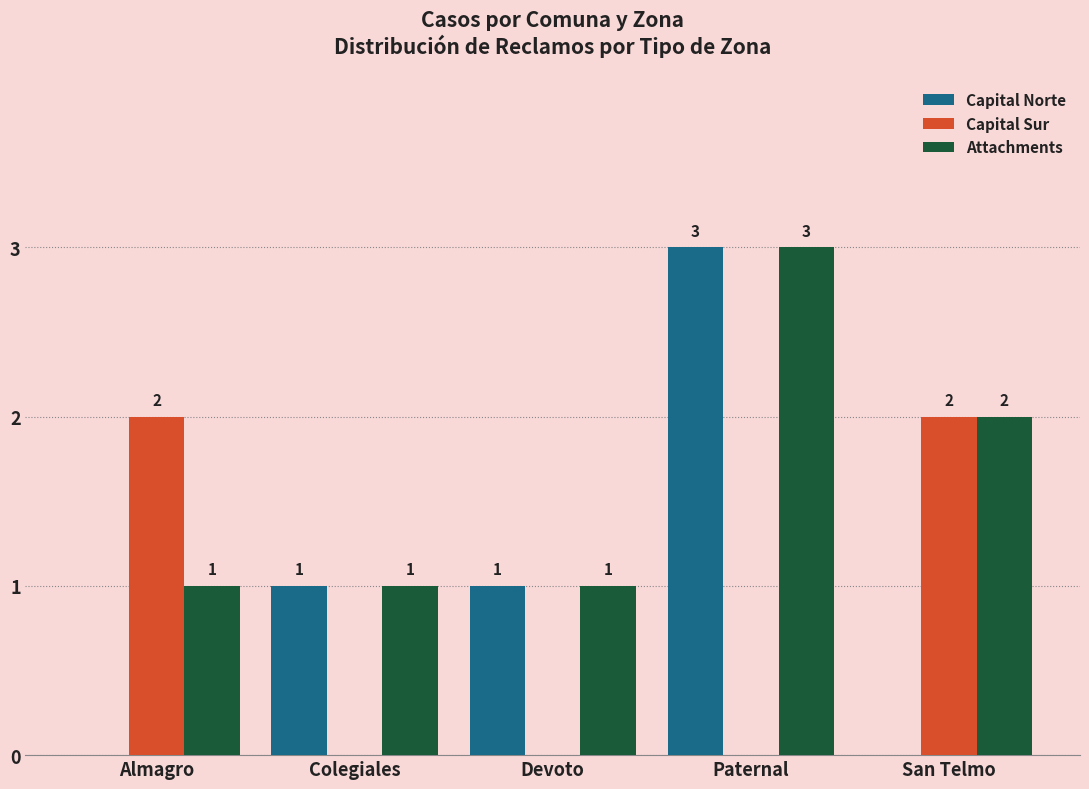

Does the chart contain stacked bars?

No